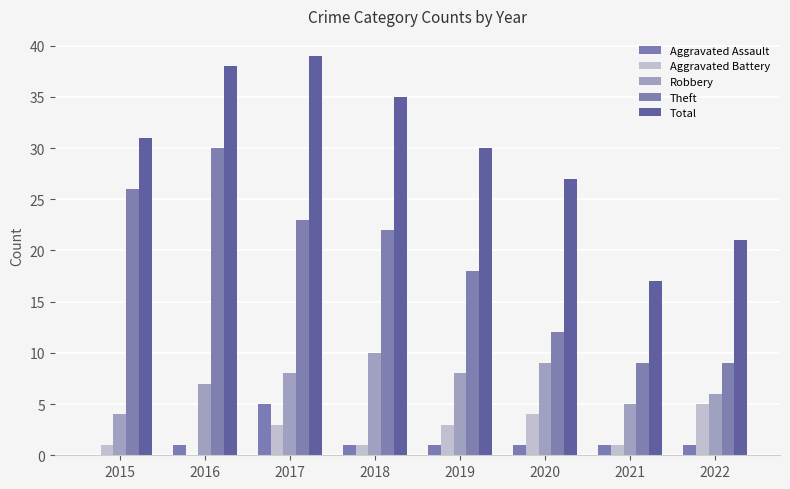

How many groups of bars are there?

8